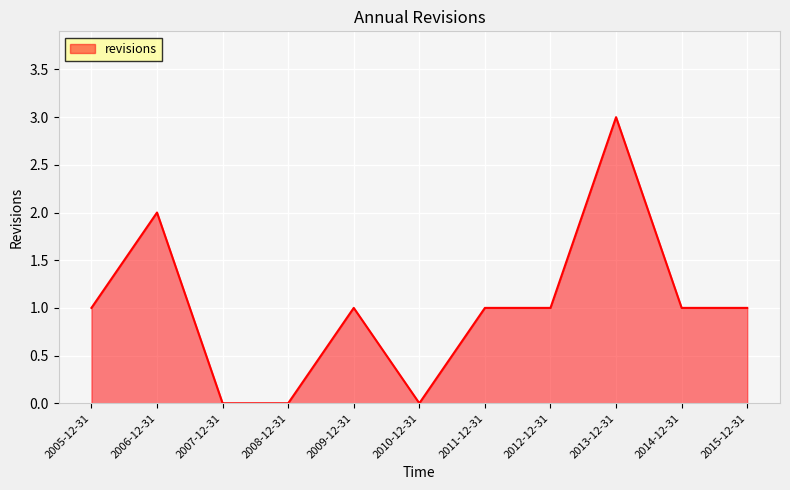

What is the difference between the maximum and minimum values?

3